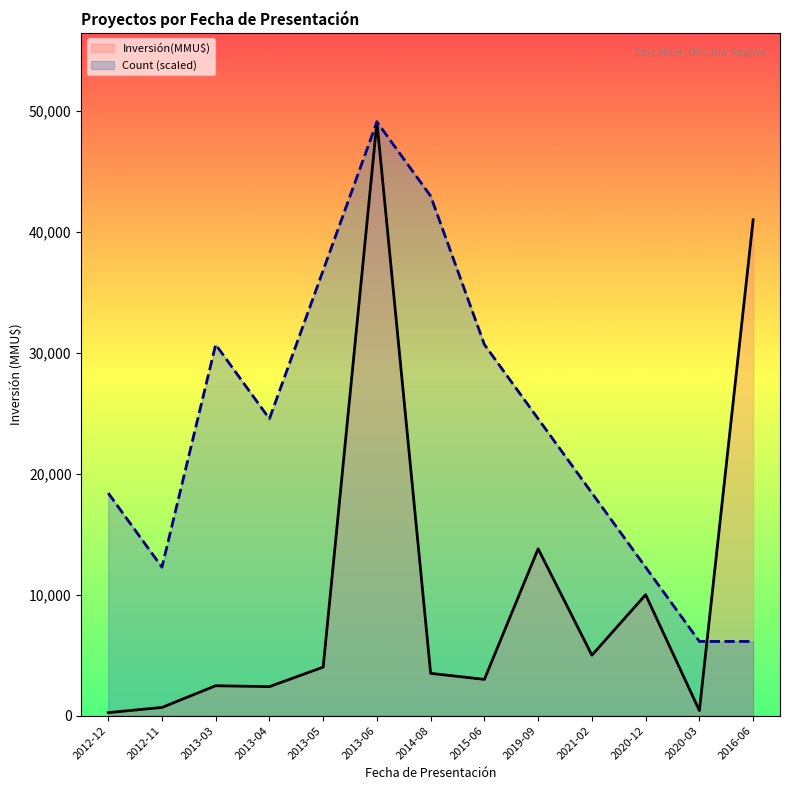

What is the total value across all series at 2013-05?

40839.0